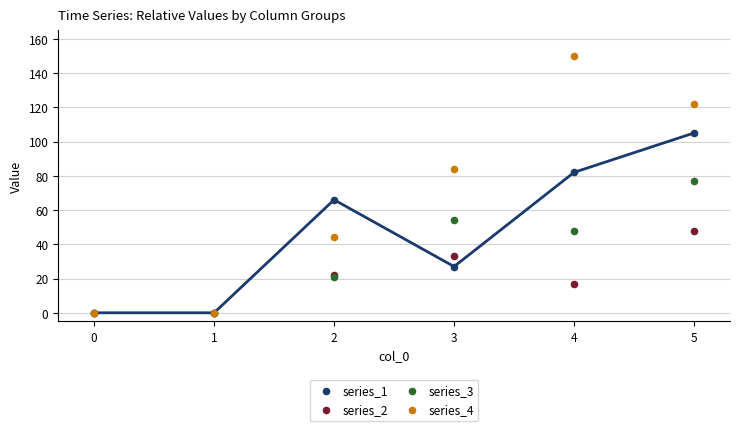

Across all series, what Y value is closest to 75?

77